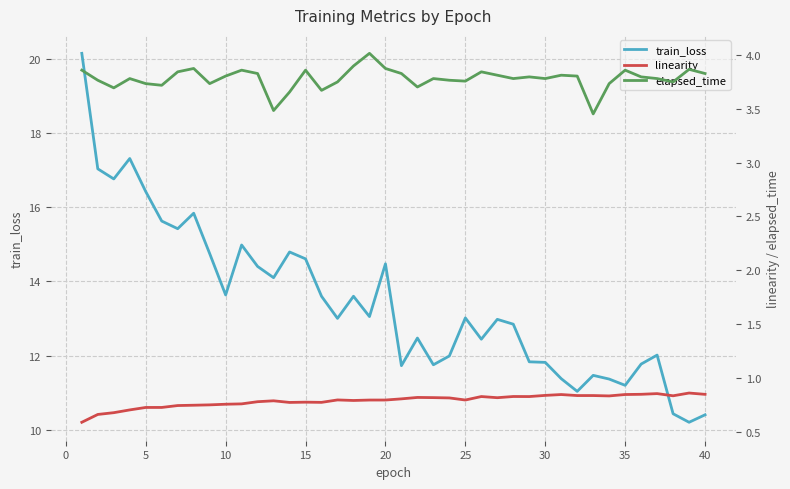

True or false: linearity has more than 0 points higher than both neighbors.

True